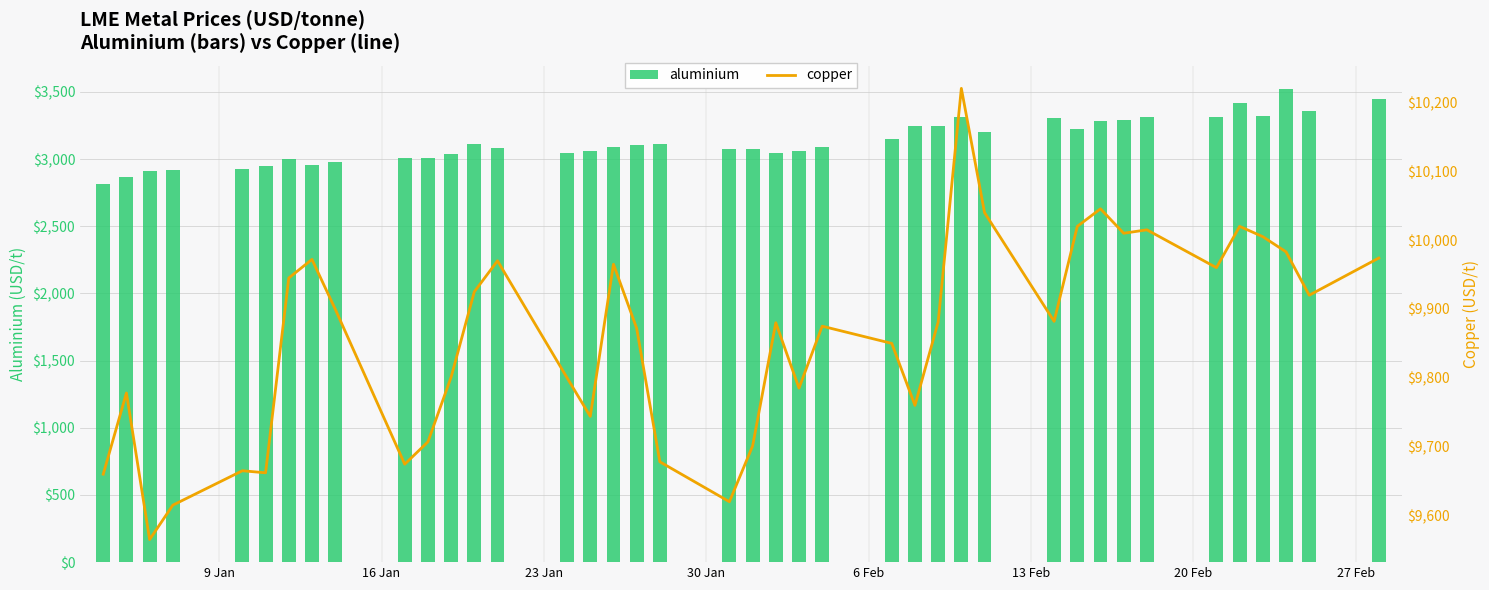

What is the value of the aluminium bar at the 34th from the left?

3314.0